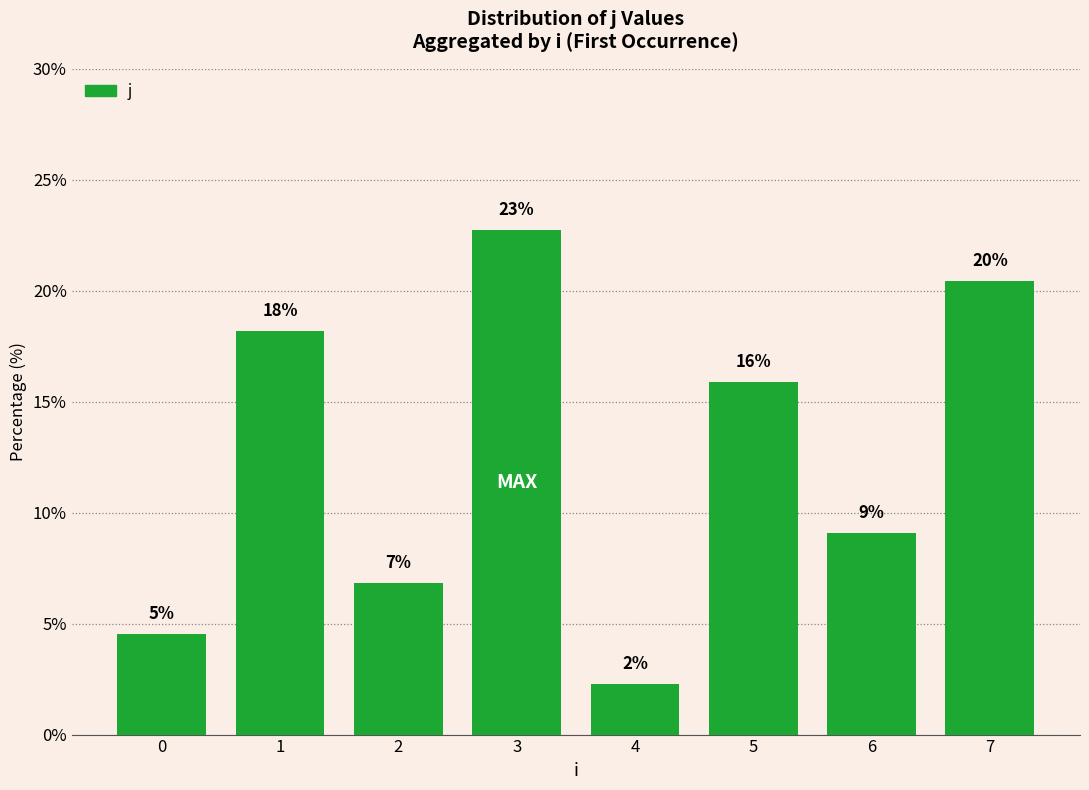

What is the average value?

12.5